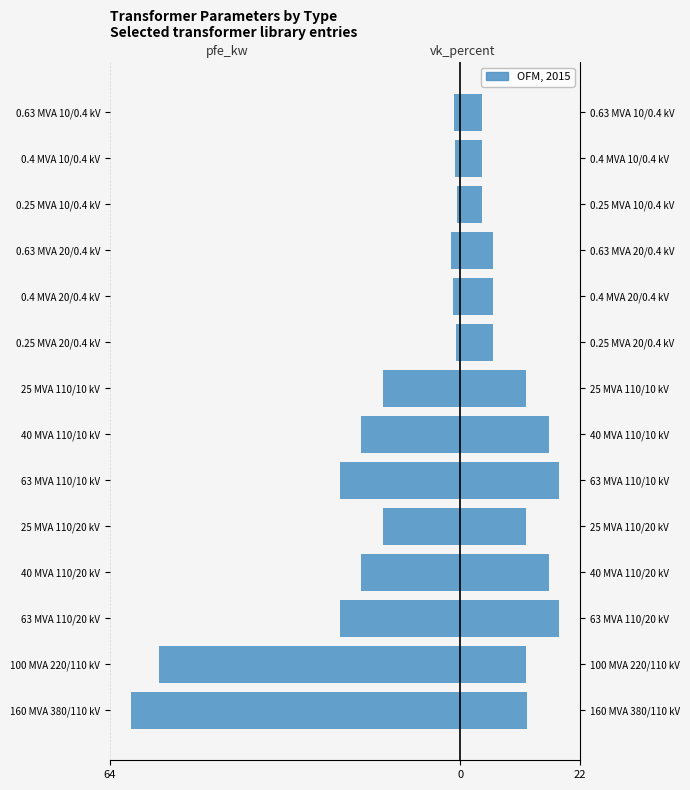

Reading left to right, transcribe all the data shown in this chart.

pfe_kw: -60.0	-55.0	-22.0	-18.0	-14.0	-22.0	-18.0	-14.0	-0.8	-1.4	-1.6	-0.6	-0.9	-1.2
vk_percent: 12.2	12.0	18.0	16.2	12.0	18.0	16.2	12.0	6.0	6.0	6.0	4.0	4.0	4.0